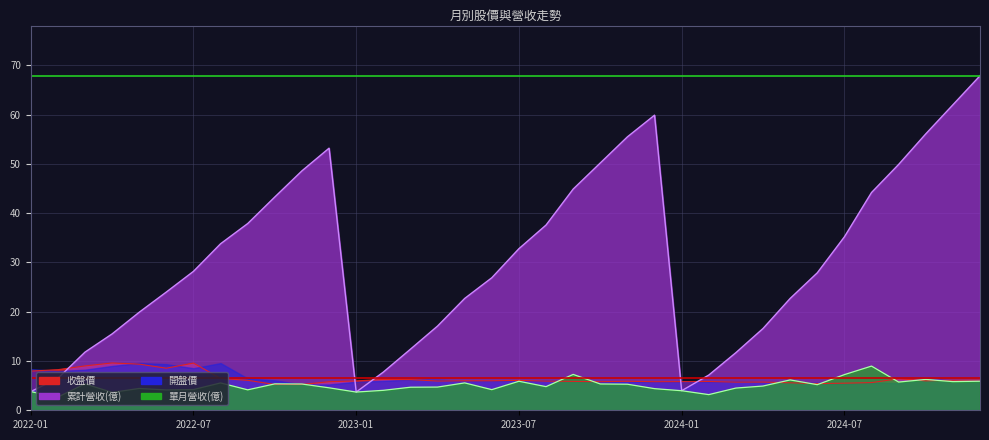

What value does the 累計營收(億) series have at 2022-05?

19.9